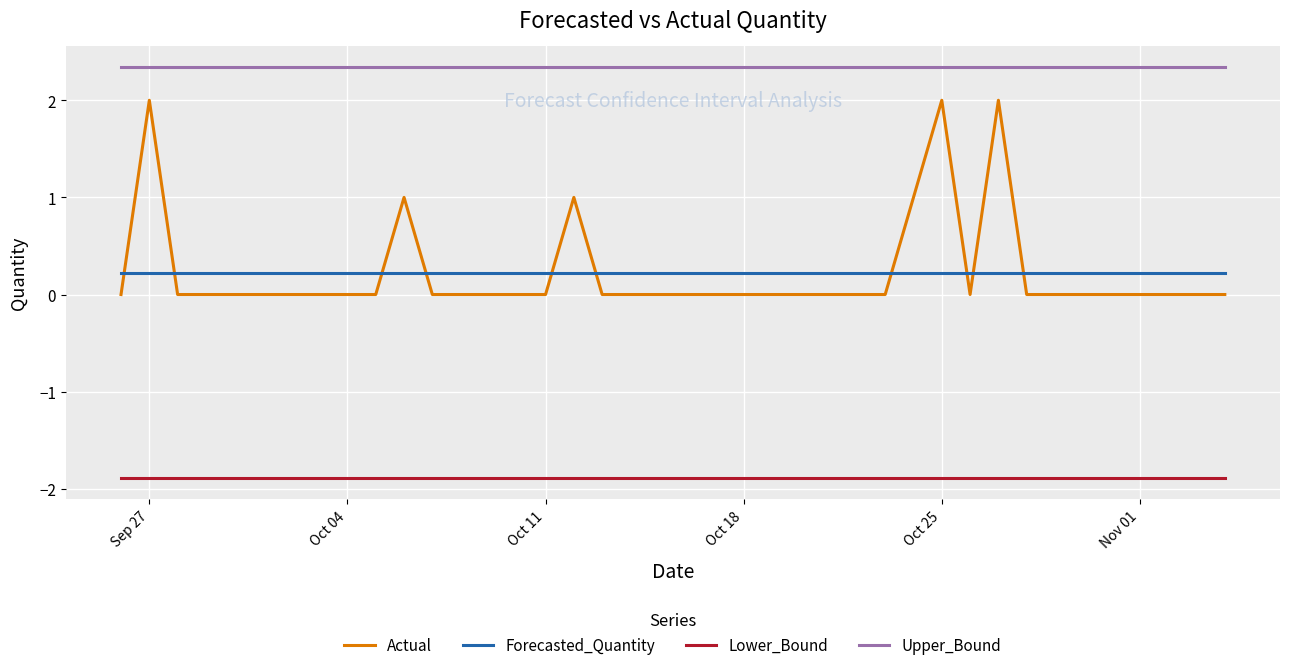

At how many categories does at least one series exceed 1?

40